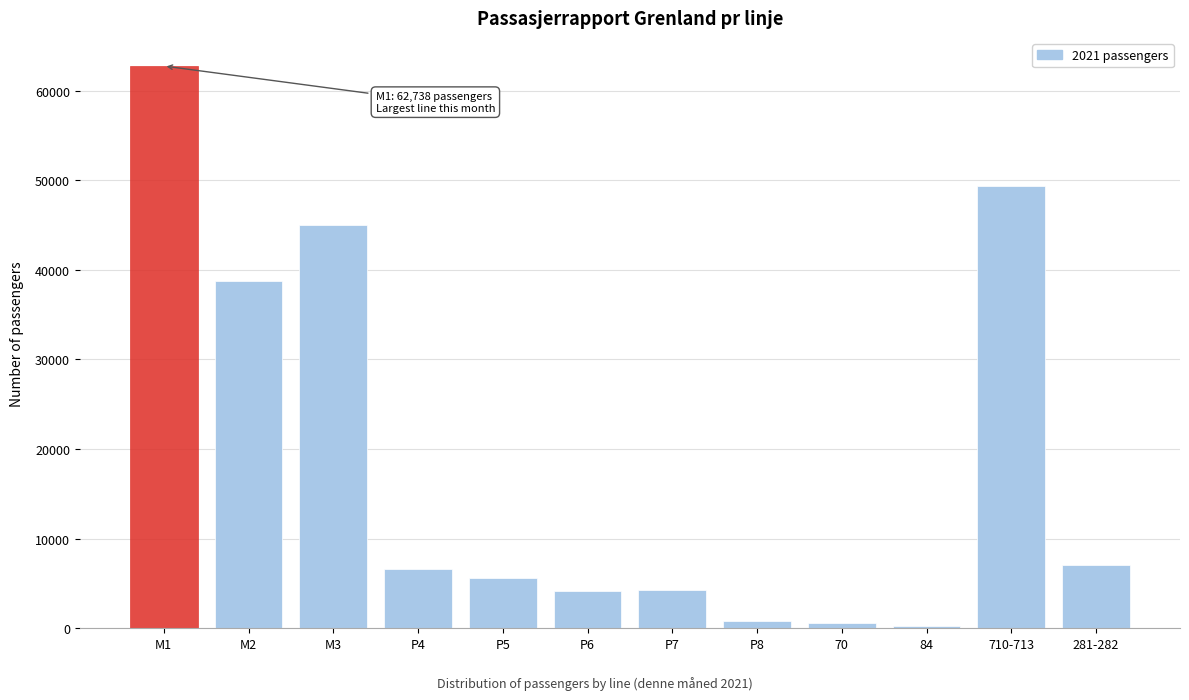

What is the maximum value shown in the chart?

62738